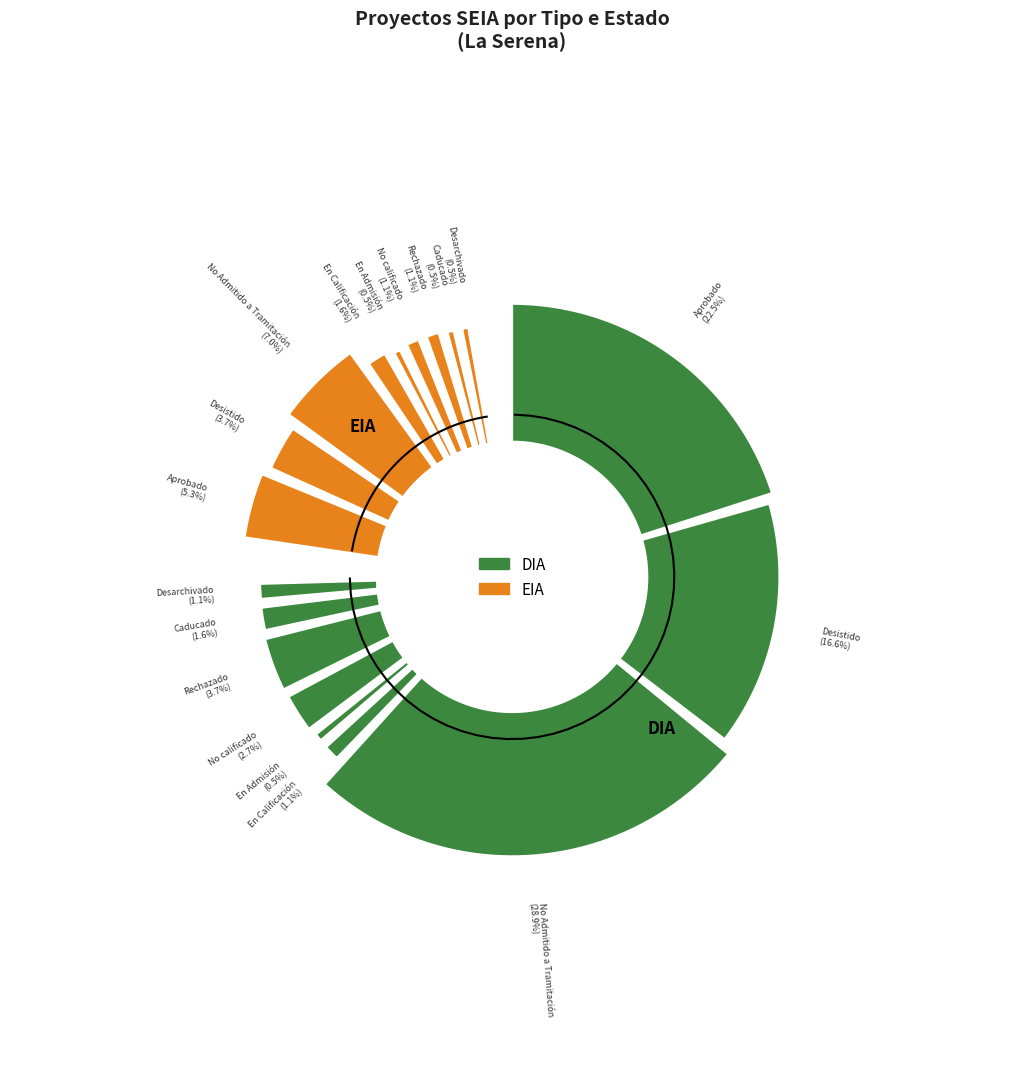

Is it true that DIA is 70% of the pie?

False